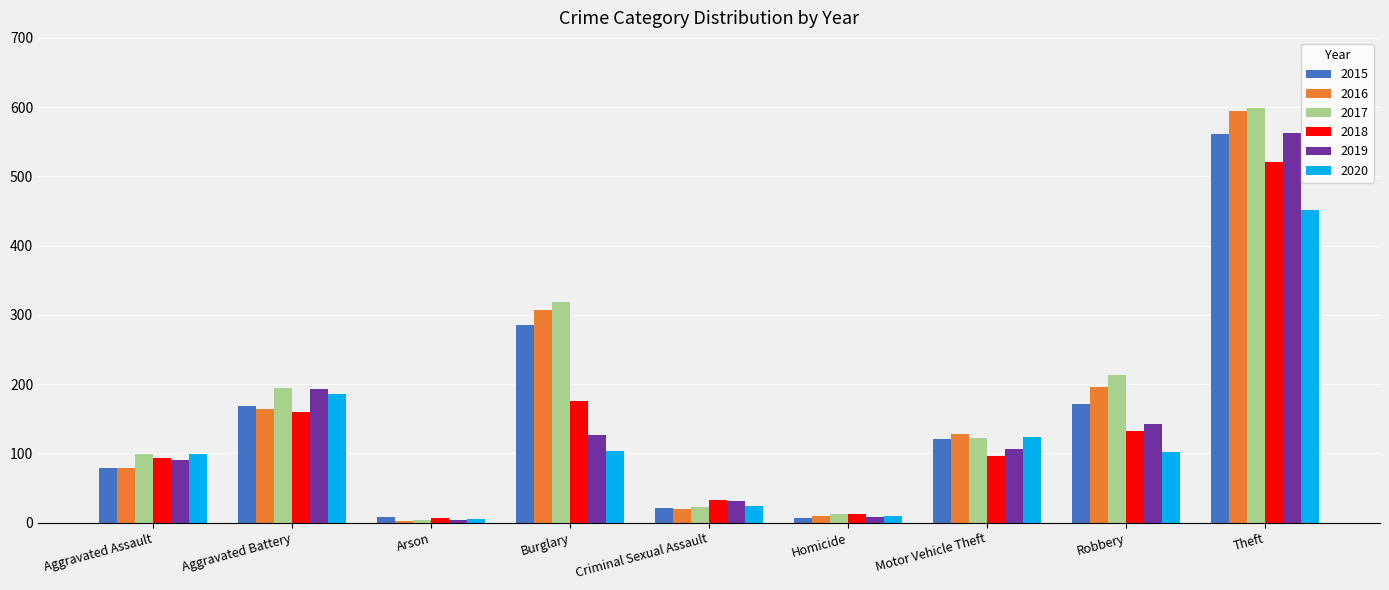

Count the number of data series in this chart.

6